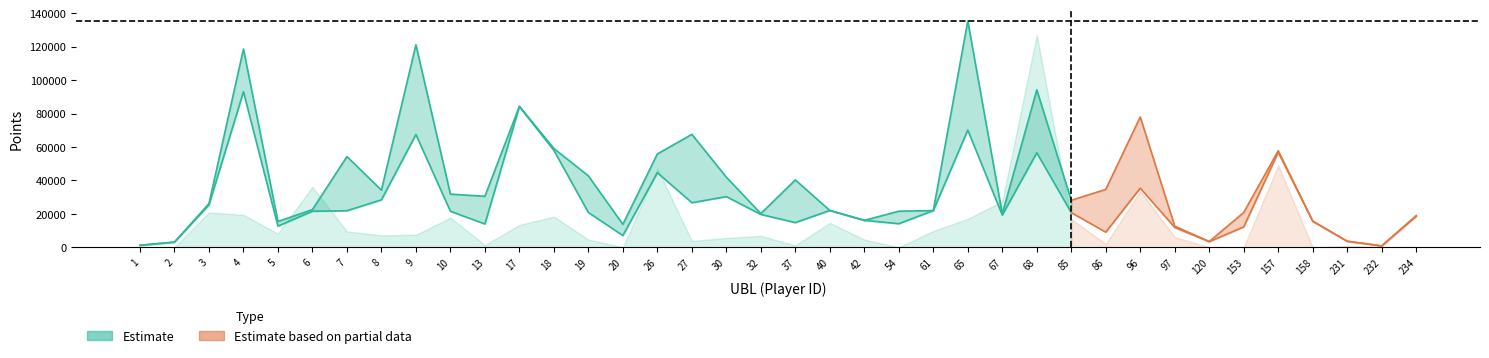

In PP, how many points are lower than both neighbors (excluding endpoints)?

10